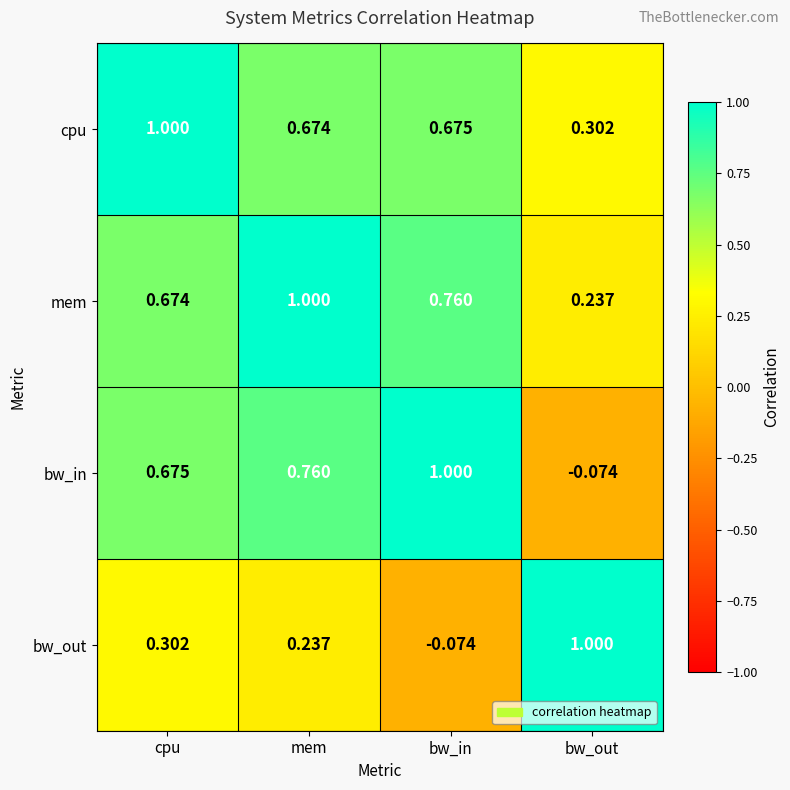

At bw_in, list the series in order from smallest to largest.

bw_out, cpu, mem, bw_in